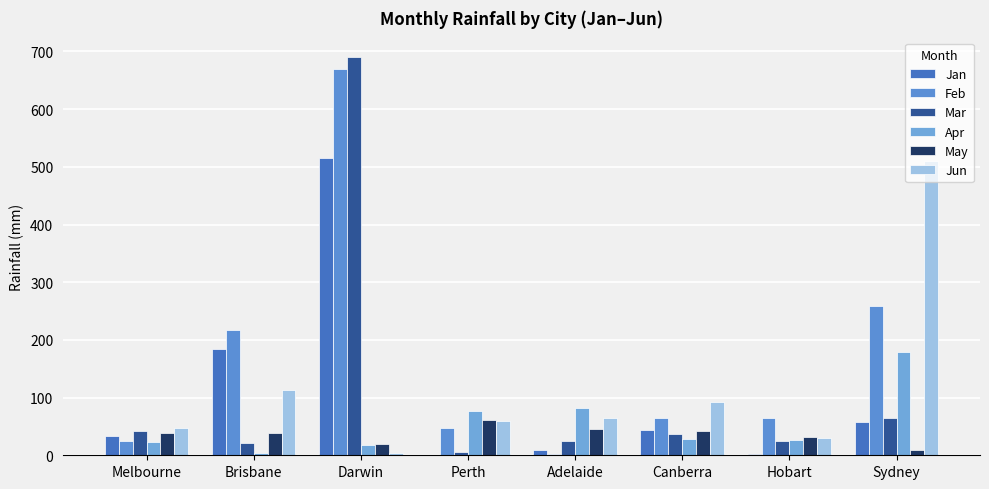

What is the label of the 6th bar from the left?

Canberra